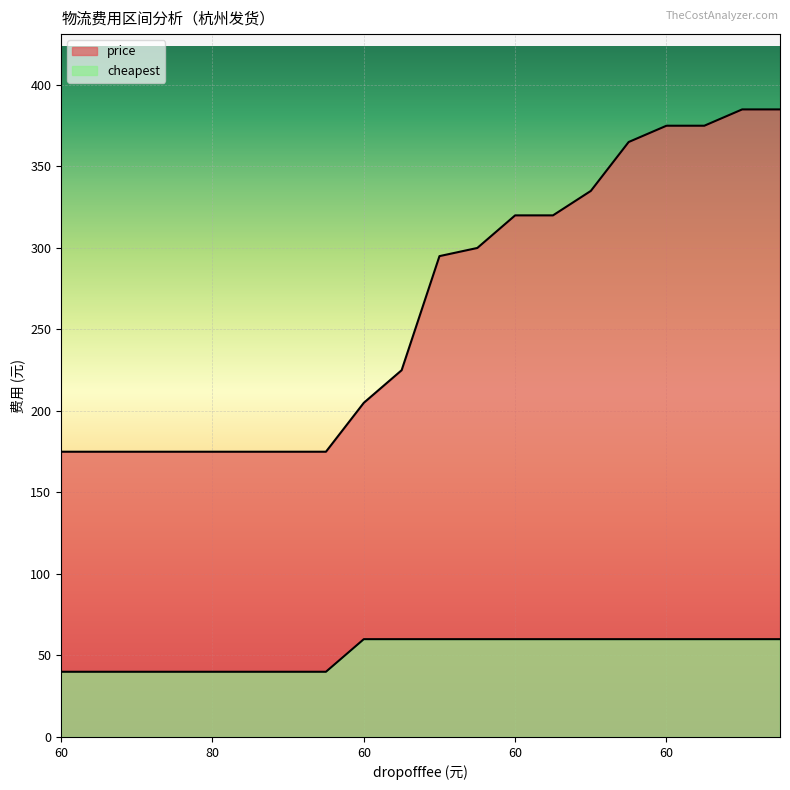

True or false: cheapest has more than 1 points higher than both neighbors.

False